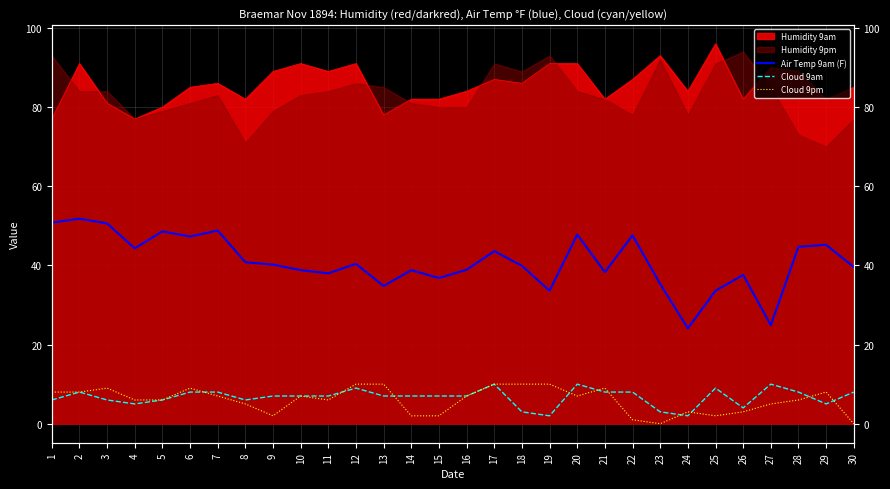

Is the value of Air Temp 9am (F) at 26 greater than the value of Cloud 9am at 6?

Yes